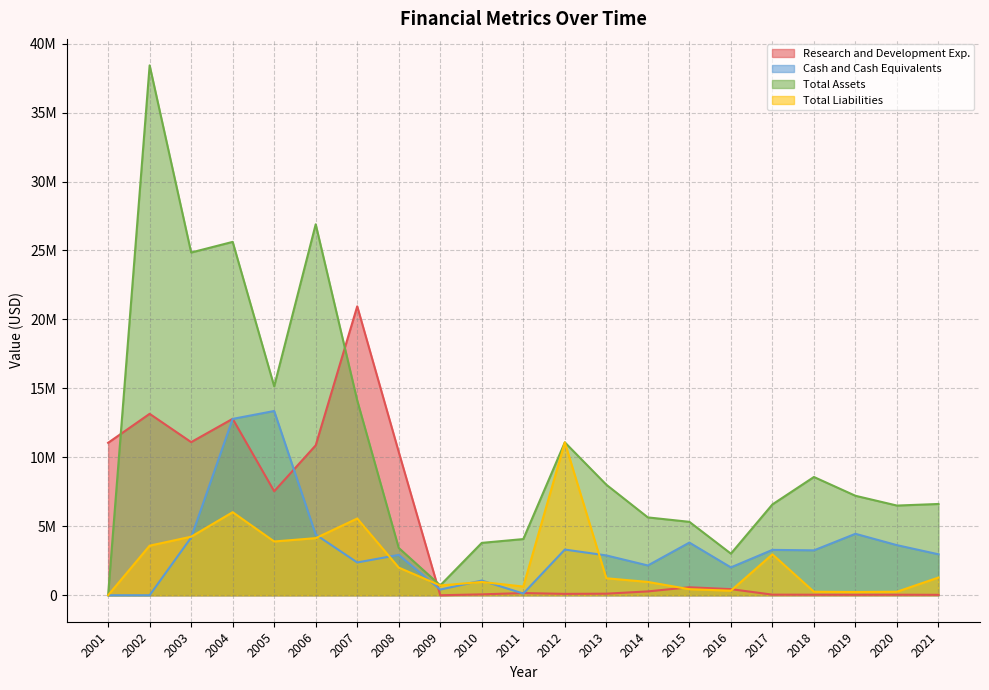

At which label does Total Assets reach its minimum?

2001